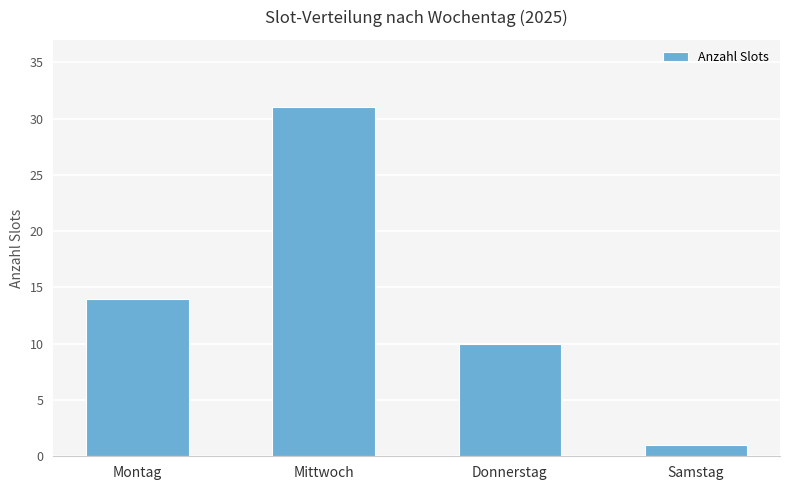

Reading left to right, what are all the values shown in this chart?

14	31	10	1